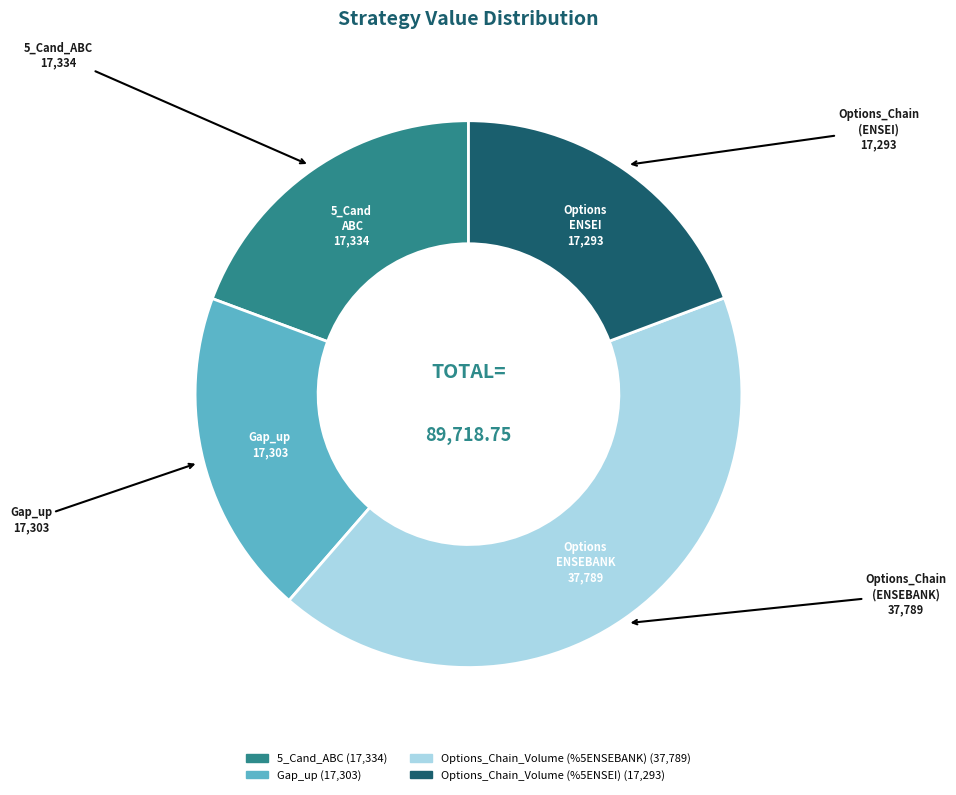

Combined, do Options_Chain_Volume (%5ENSEBANK) and Options_Chain_Volume (%5ENSEI) account for over 50%?

Yes